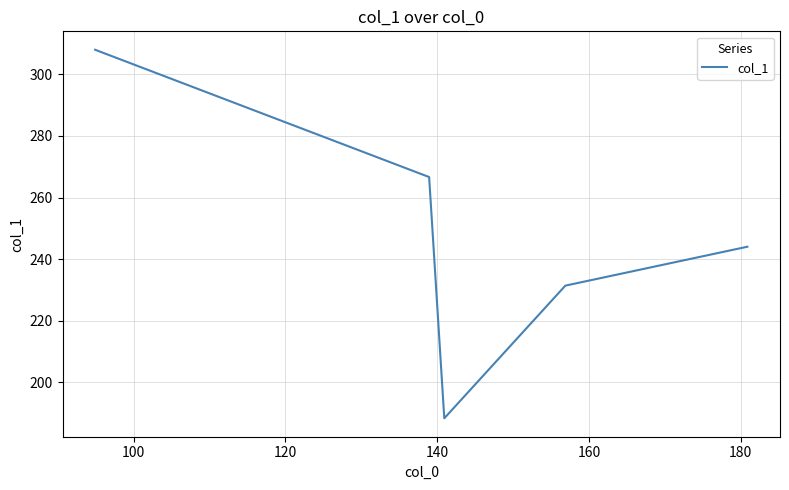

True or false: the data has more than 1 interior local peaks.

False